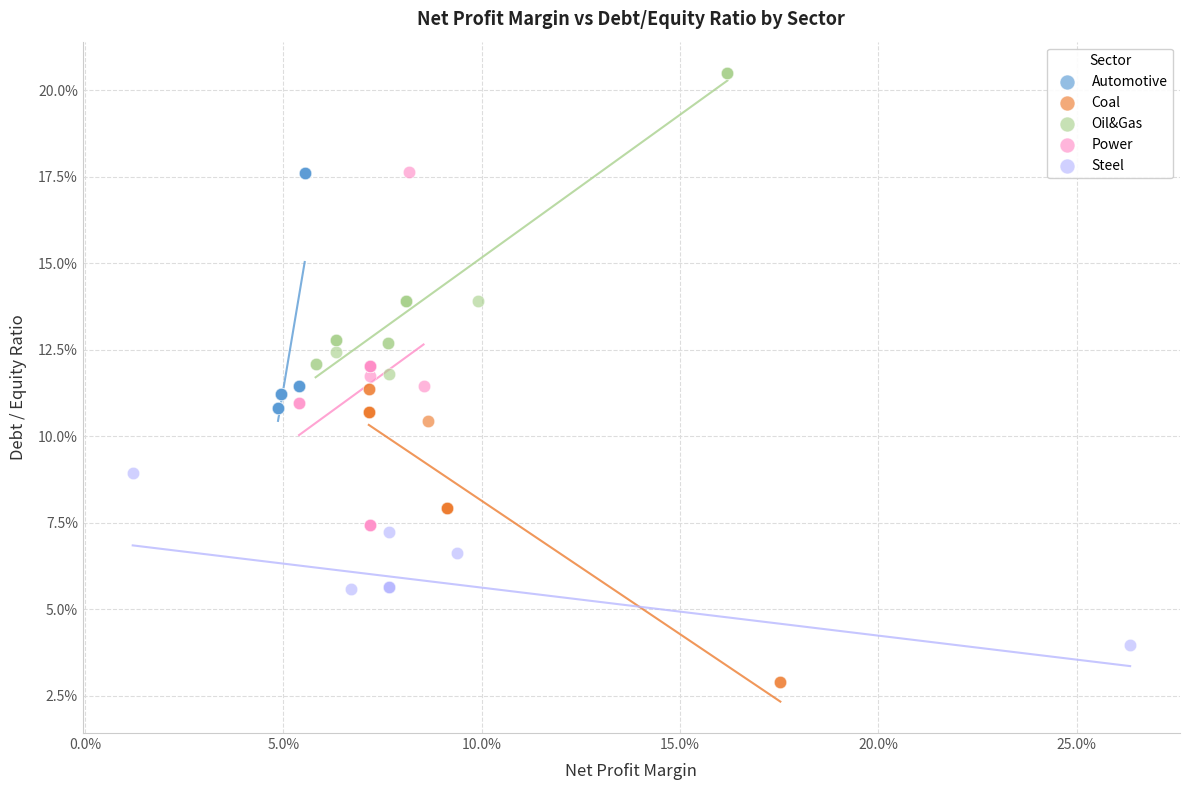

Which series has the widest spread of Y values?

Power